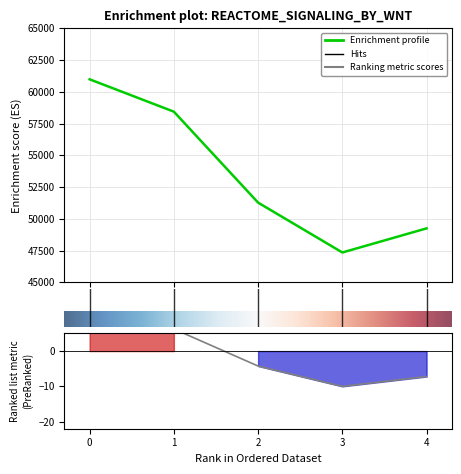

True or false: the data shows 51280 at 2.

True